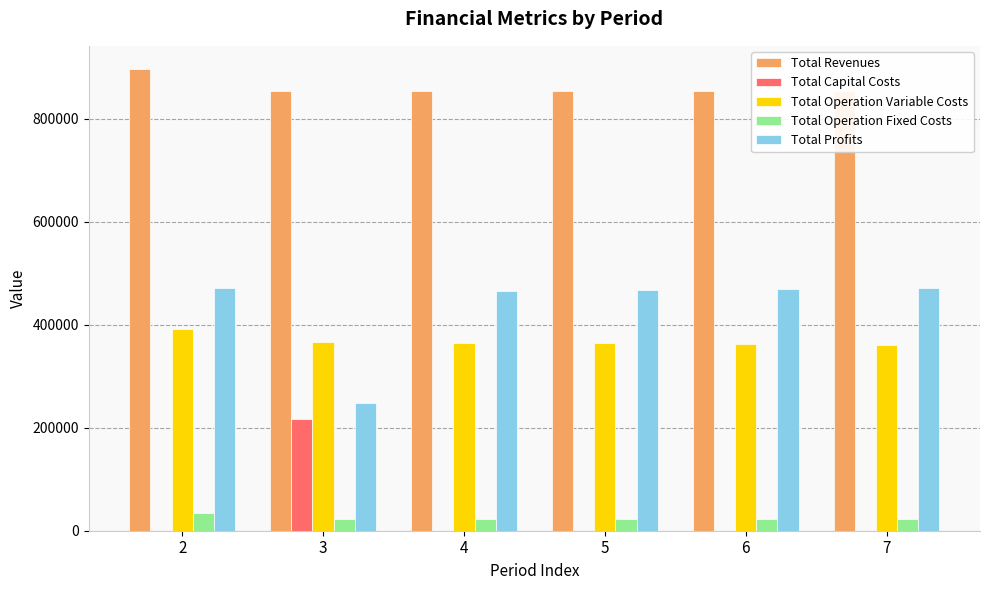

Is the value of Total Capital Costs at 3 greater than the value of Total Revenues at 4?

No